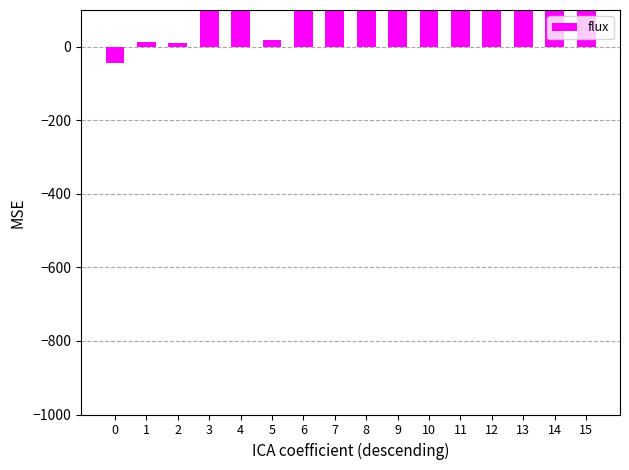

Rank the categories by value from highest to lowest.

8, 9, 10, 14, 11, 13, 12, 15, 7, 6, 3, 4, 5, 1, 2, 0